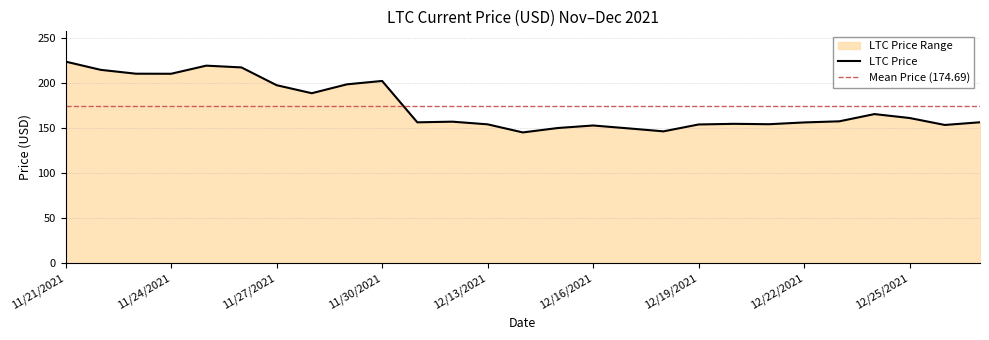

What is the difference between the maximum and minimum values?

78.6